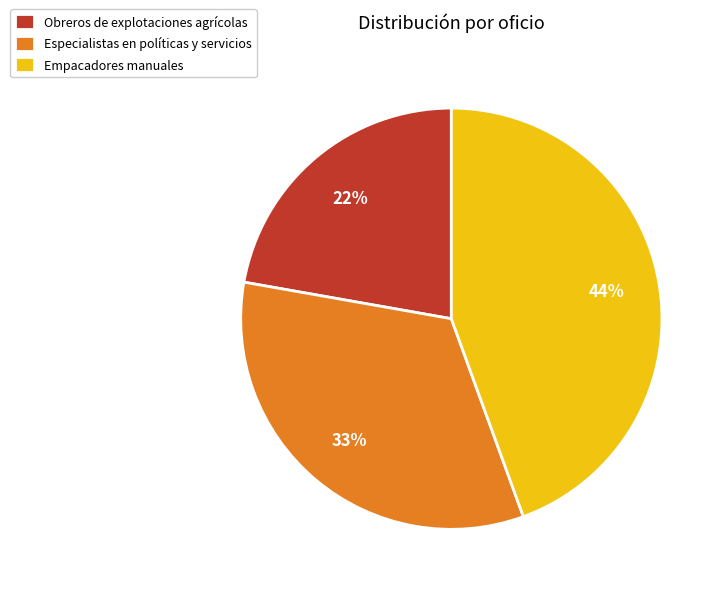

What percentage is the Empacadores manuales slice, to the nearest percent?

44%